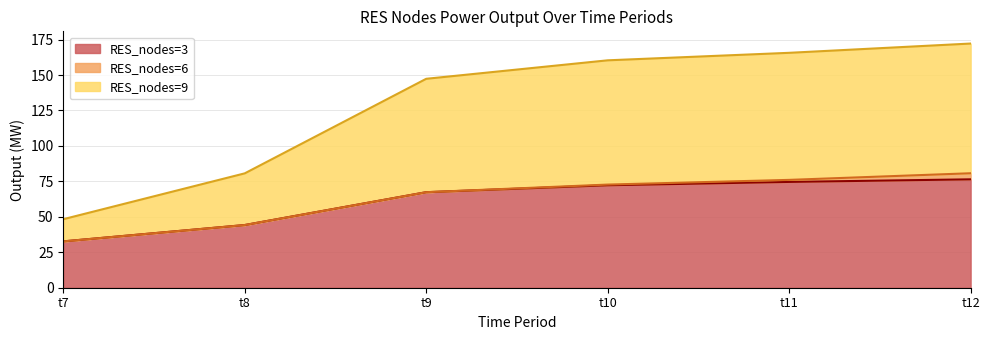

What is the minimum value for RES_nodes=3?

32.7